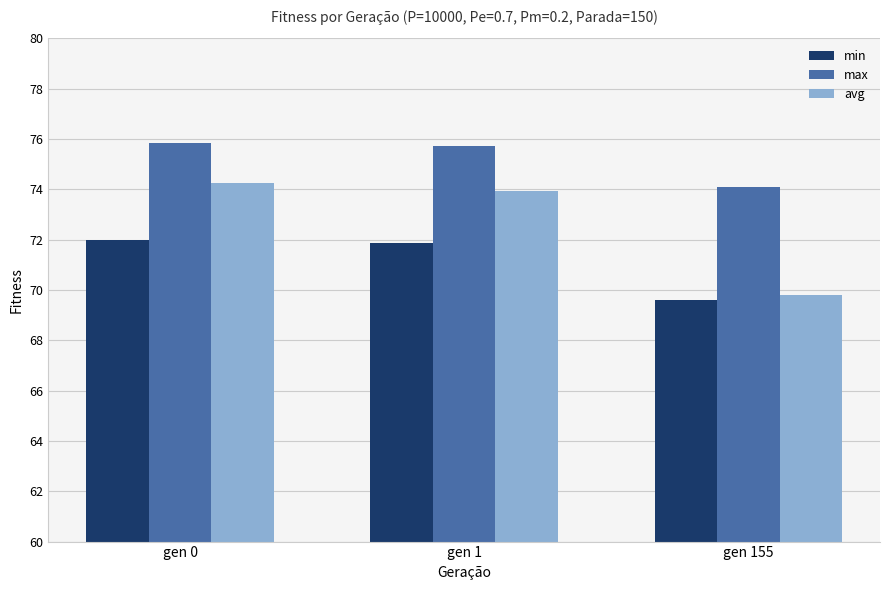

What is the difference between the highest and lowest values at gen 1?

3.9